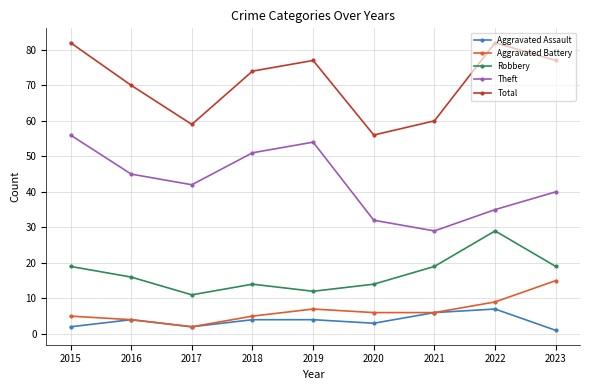

Is this an area chart (filled region under the line)?

No